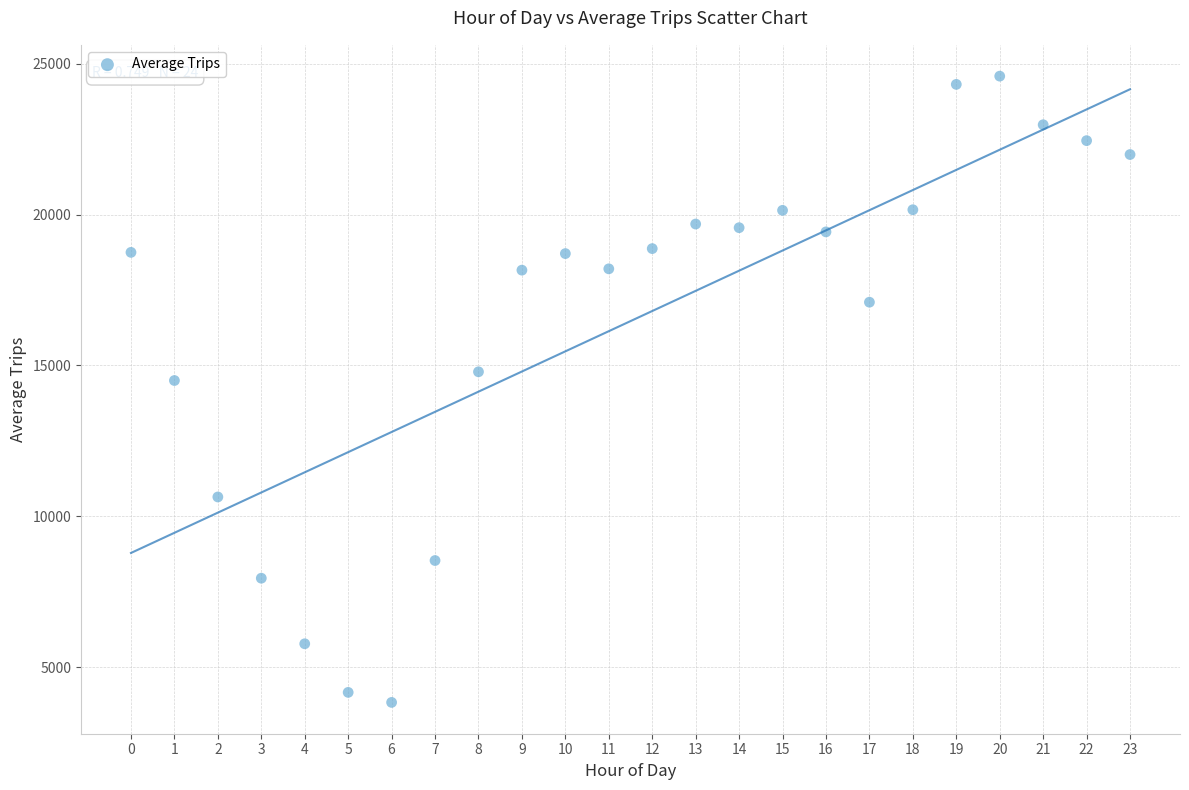

What is the range of X values (max minus min)?

23.0